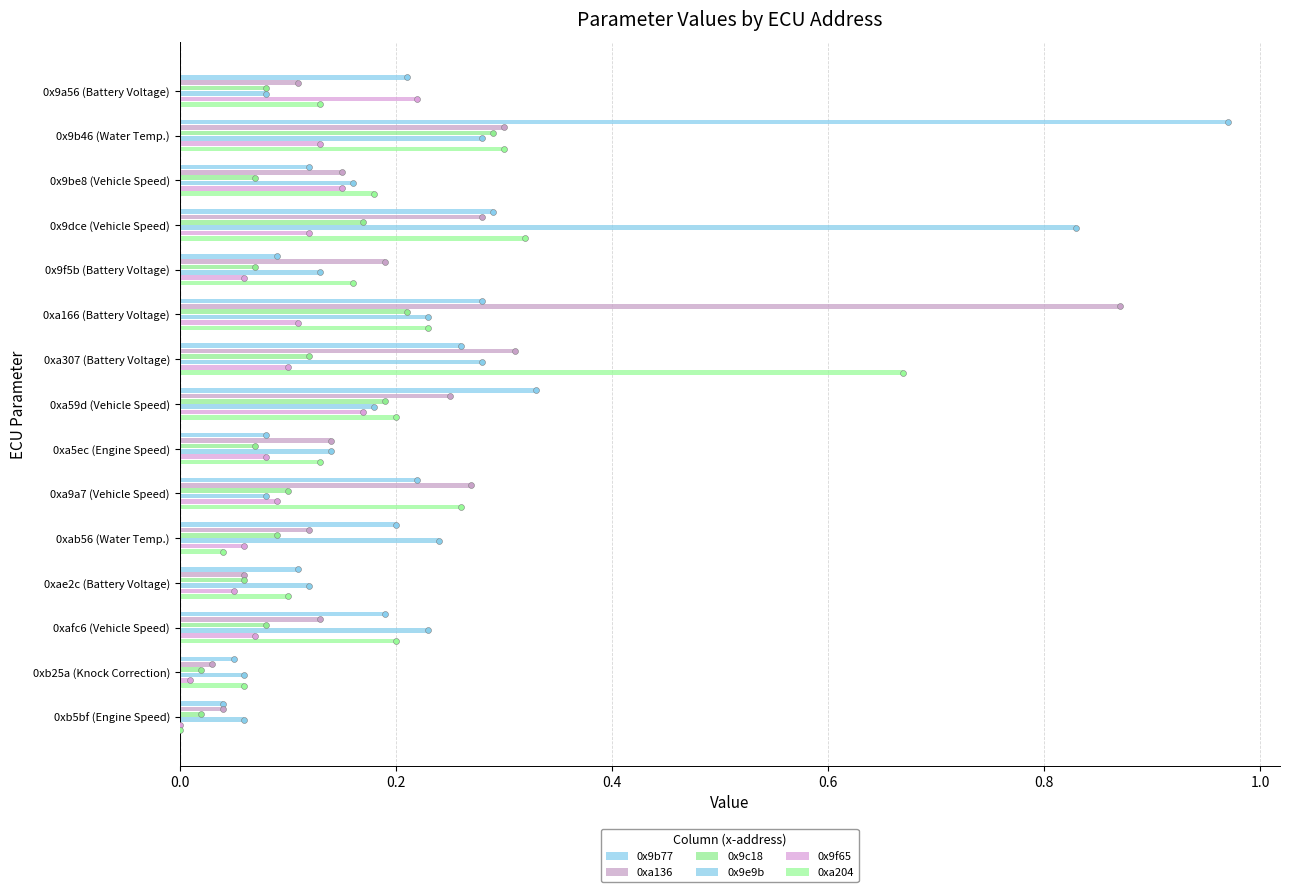

What is the total value across all series at 0xb5bf (Engine Speed)?

0.2